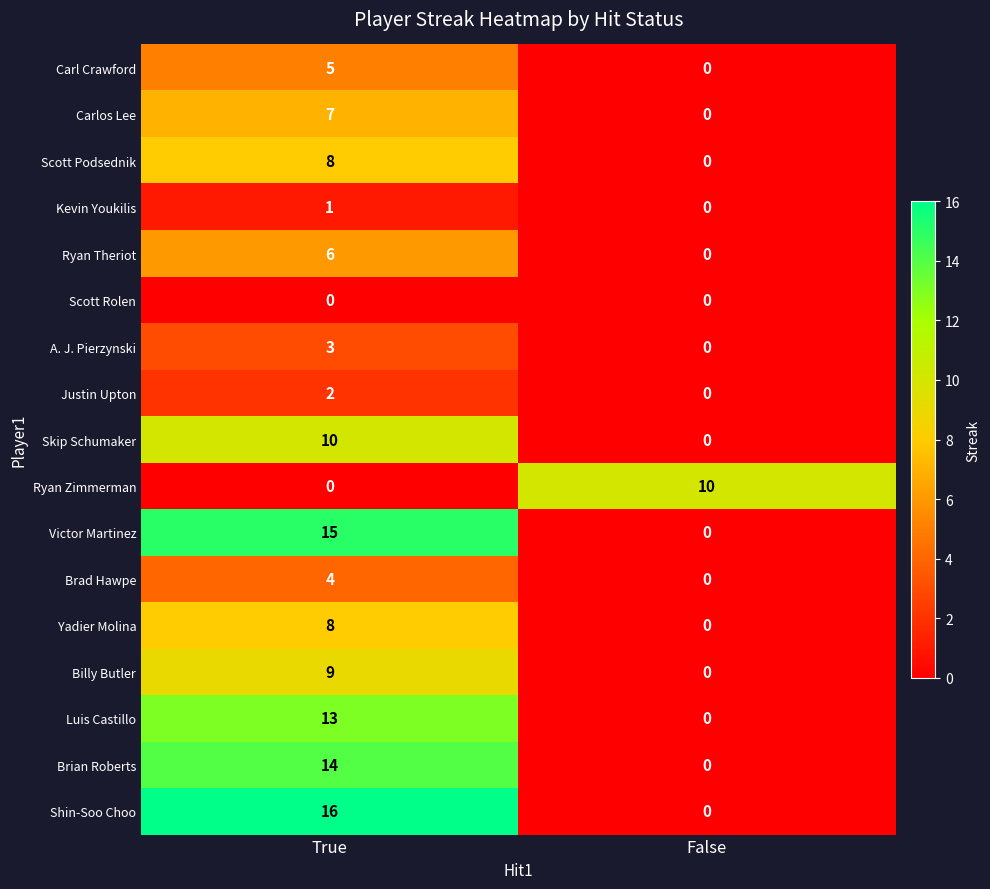

What is the difference between the highest and lowest values at True?

16